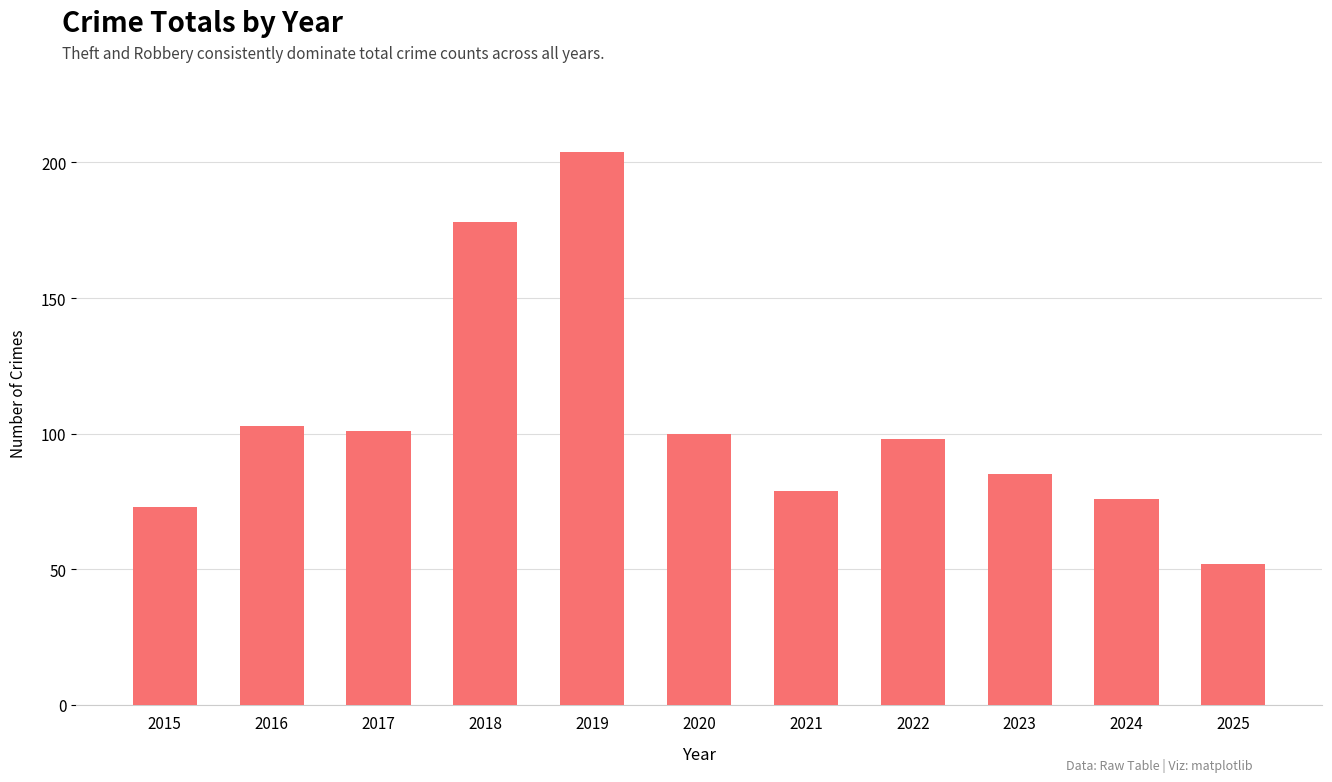

How many series are shown in this chart?

1